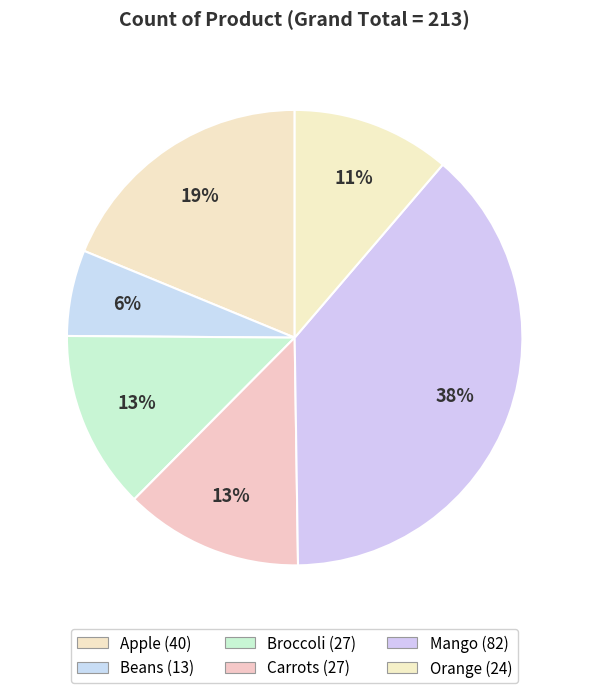

Which has a higher value, Apple or Broccoli?

Apple